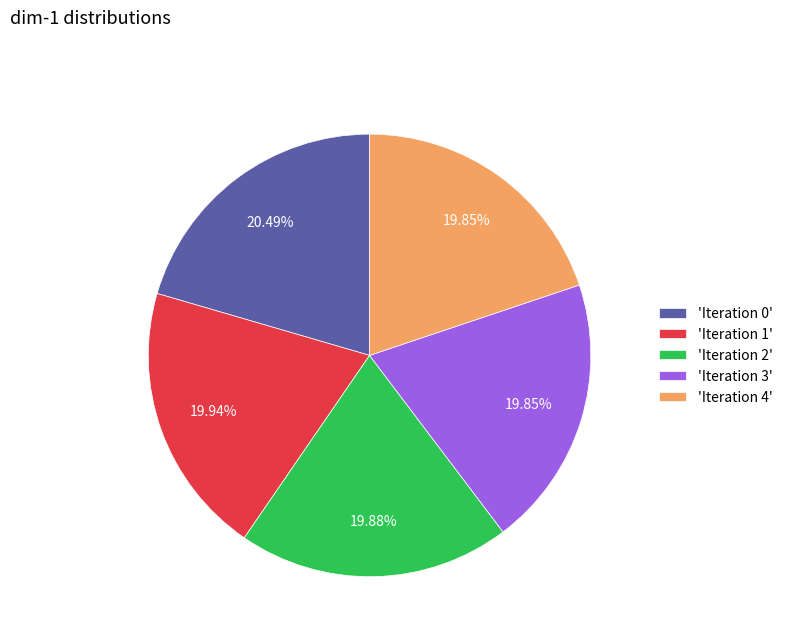

Combined, do 'Iteration 1' and 'Iteration 4' account for over 50%?

No